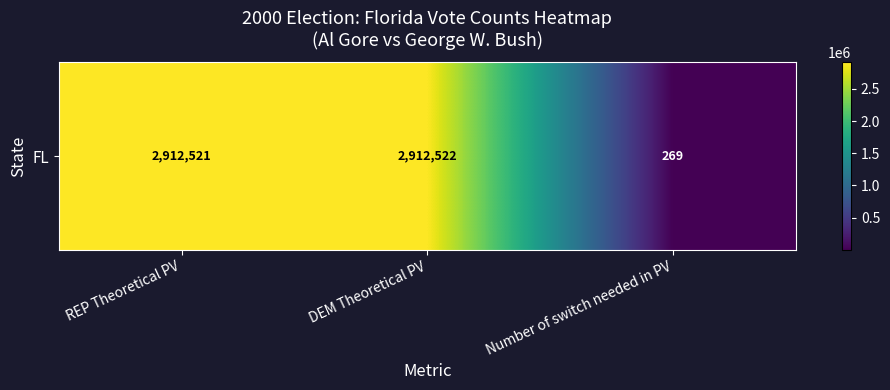

Reading right to left, transcribe all the data shown in this chart.

269	2912522	2912521